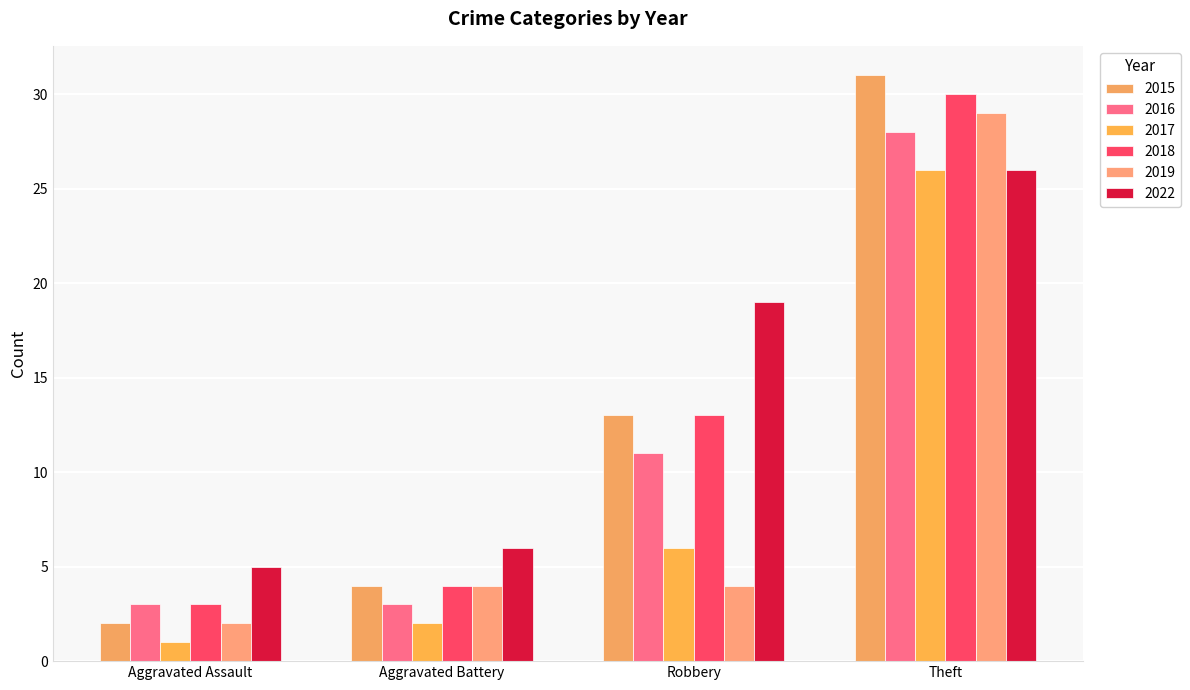

What is the average value of the 2018 series?

12